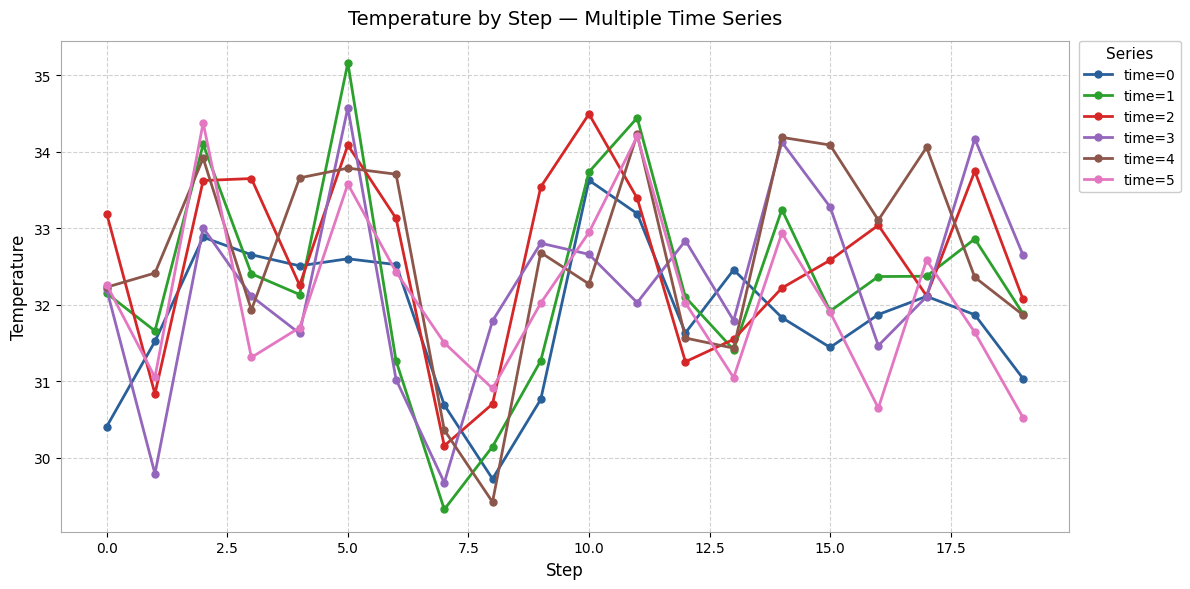

Is this an area chart (filled region under the line)?

No